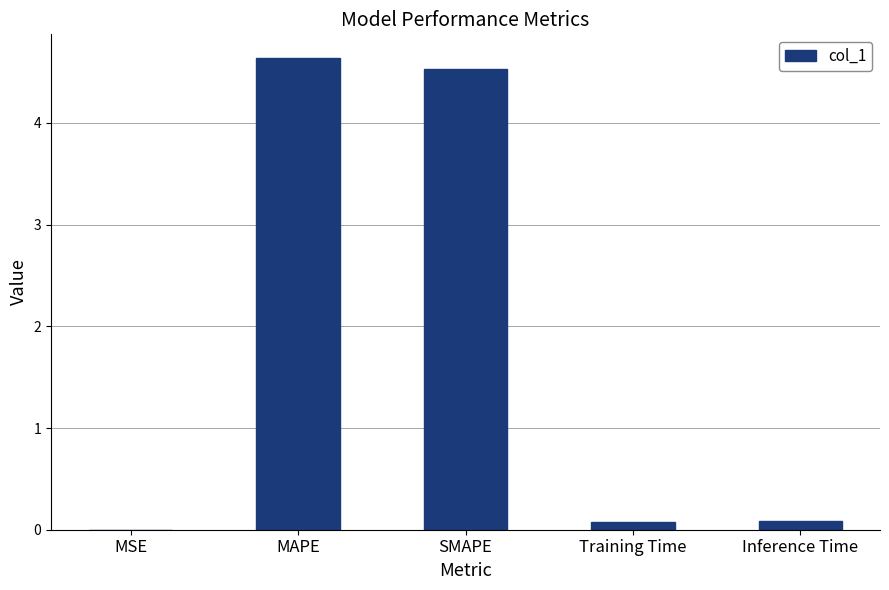

Is it true that the value at MAPE is 4.6?

True